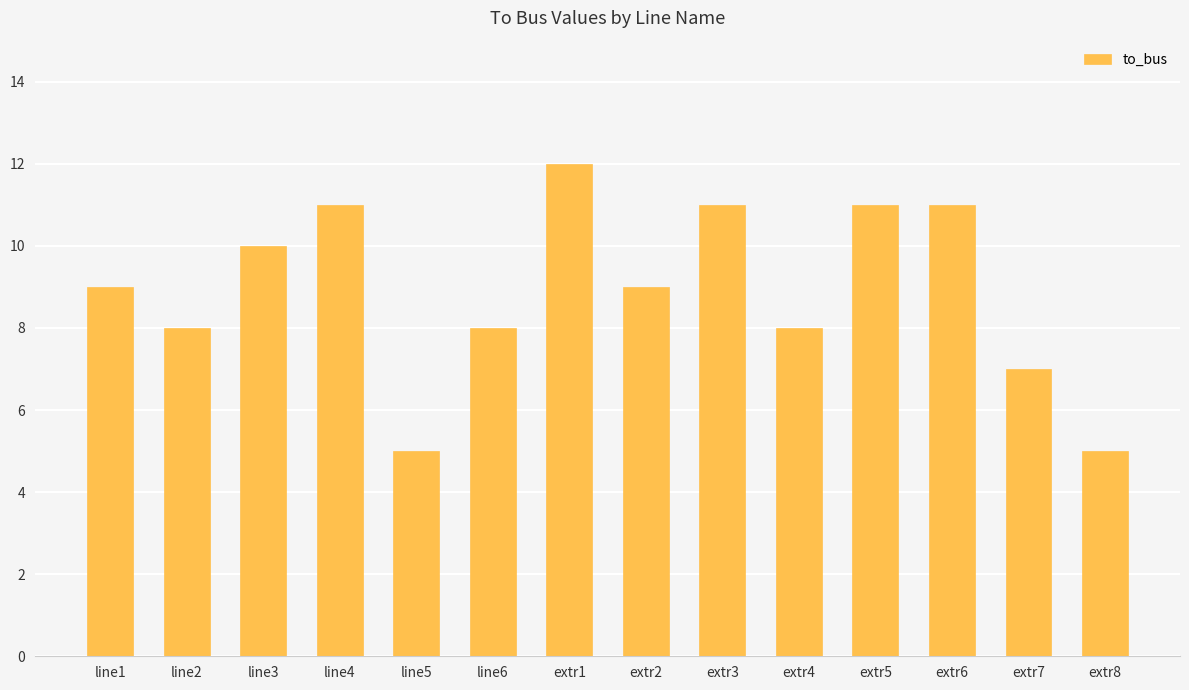

What is the smallest value displayed?

5